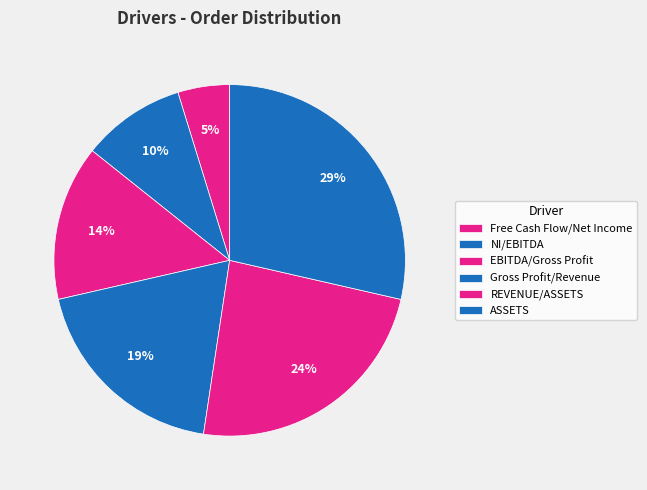

Which category has the biggest portion of the pie?

ASSETS